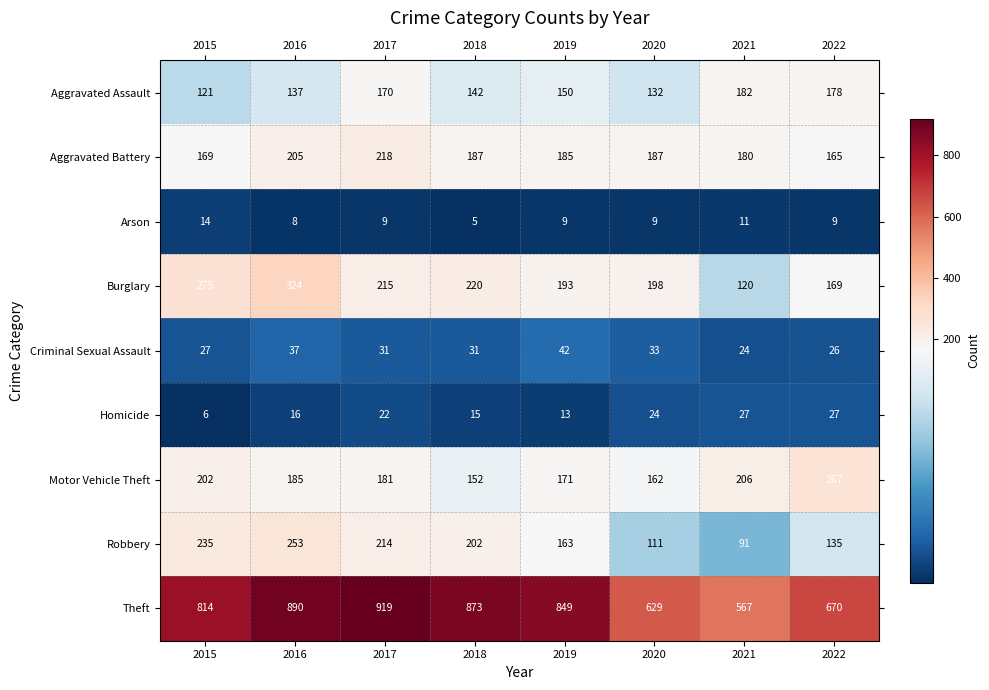

True or false: Homicide has a value of 16 at 2016.

True